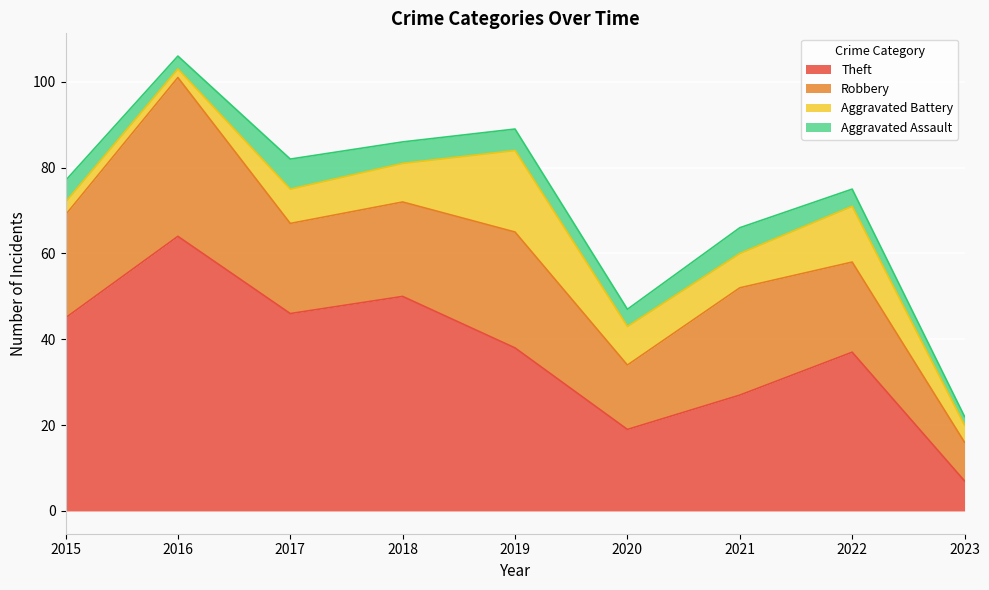

How many interior local peaks does the Theft series have?

3